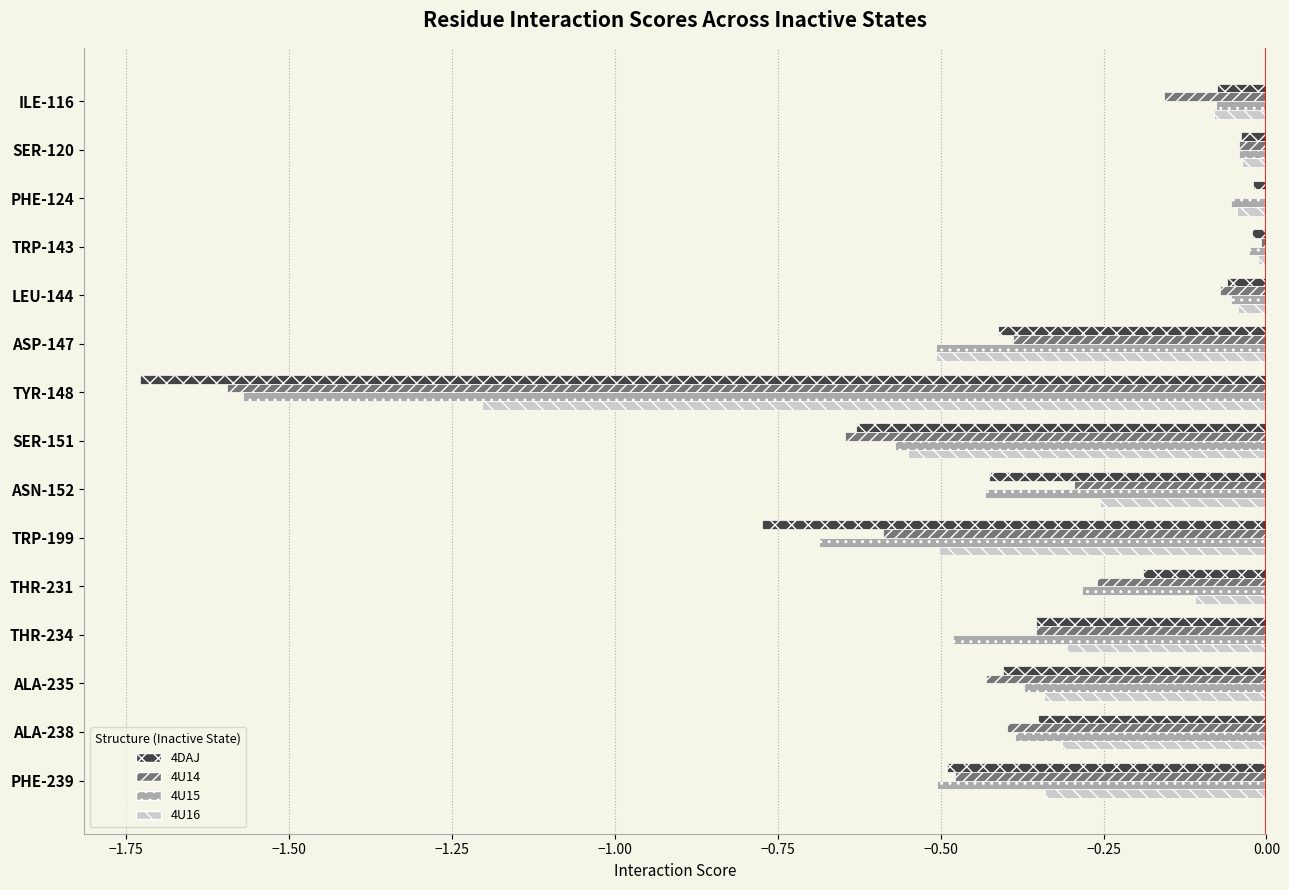

The 4U14 series shows -0.6 at ASP-147. True or false?

False